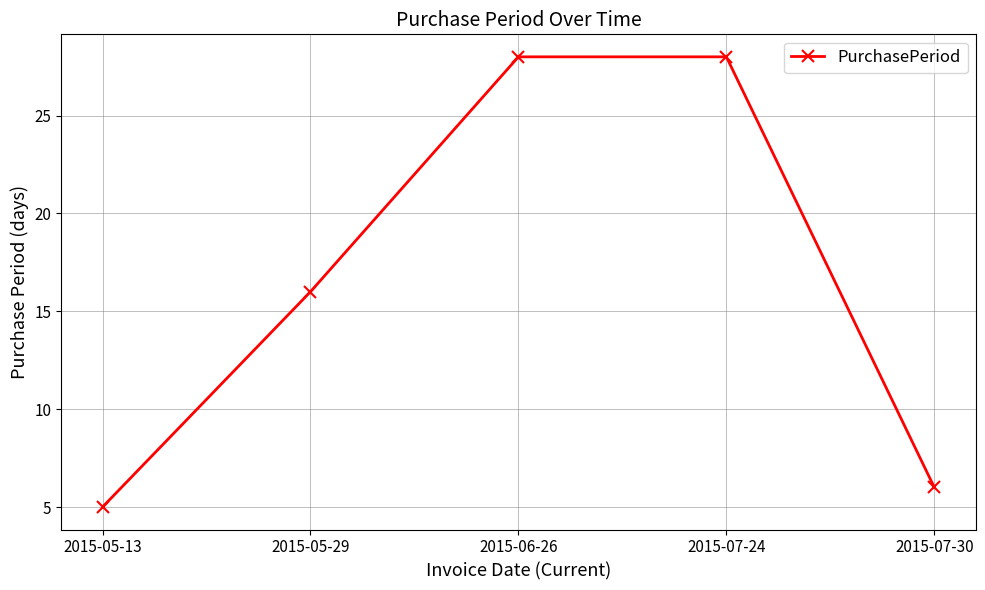

Reading left to right, extract all data points from this chart.

2015-05-13=5	2015-05-29=16	2015-06-26=28	2015-07-24=28	2015-07-30=6